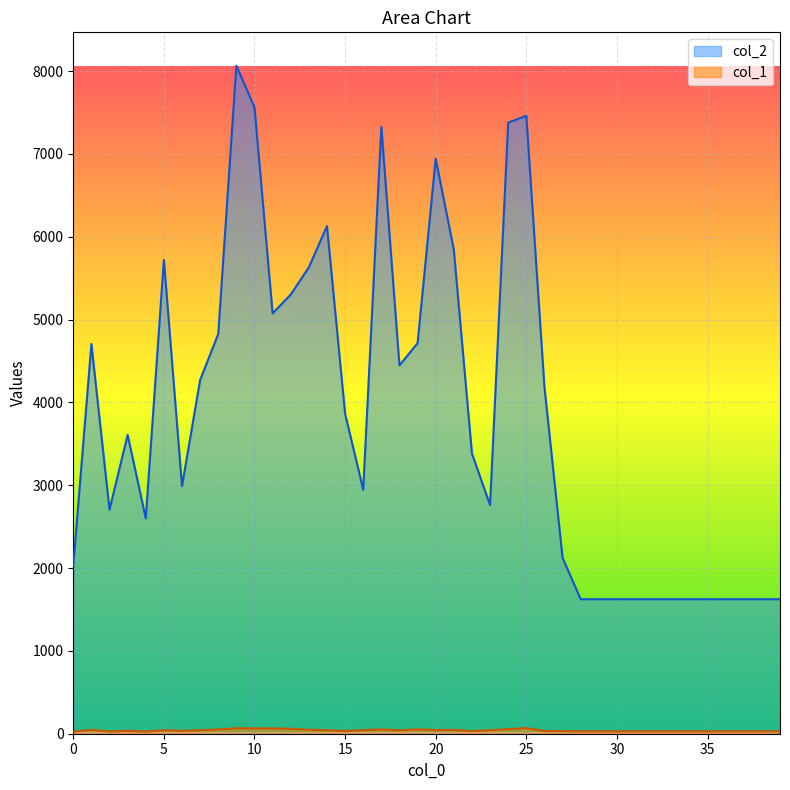

What is the difference between the maximum and minimum values in the col_2 series?

6440